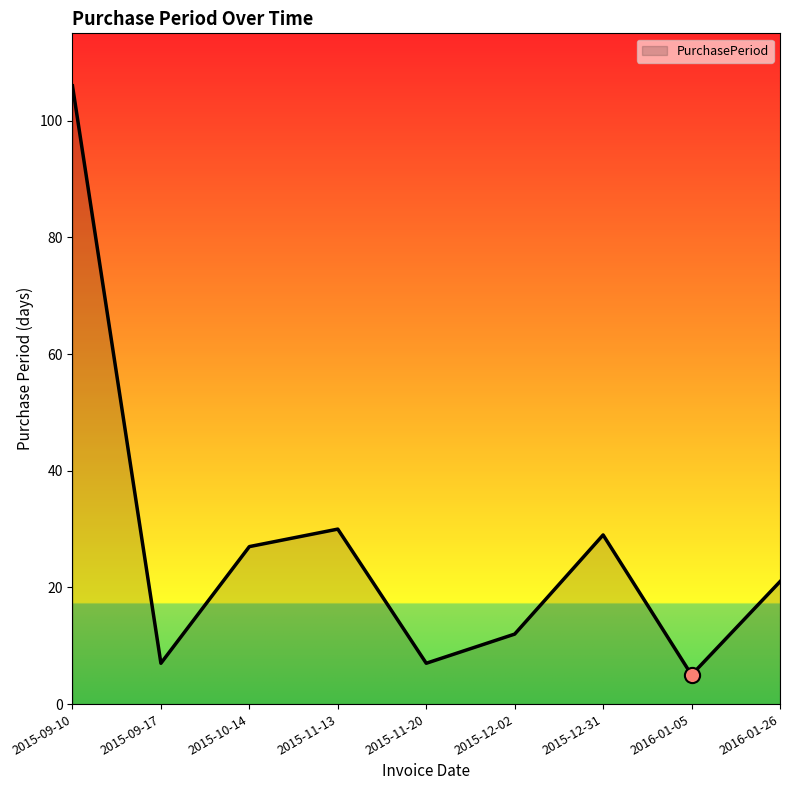

Which has a higher value, 2015-12-31 or 2015-10-14?

2015-12-31